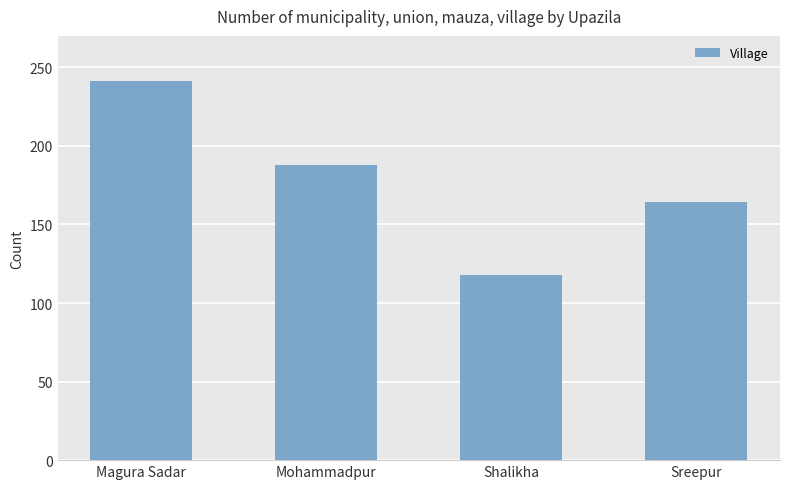

What is the difference between the maximum and second lowest values?

77